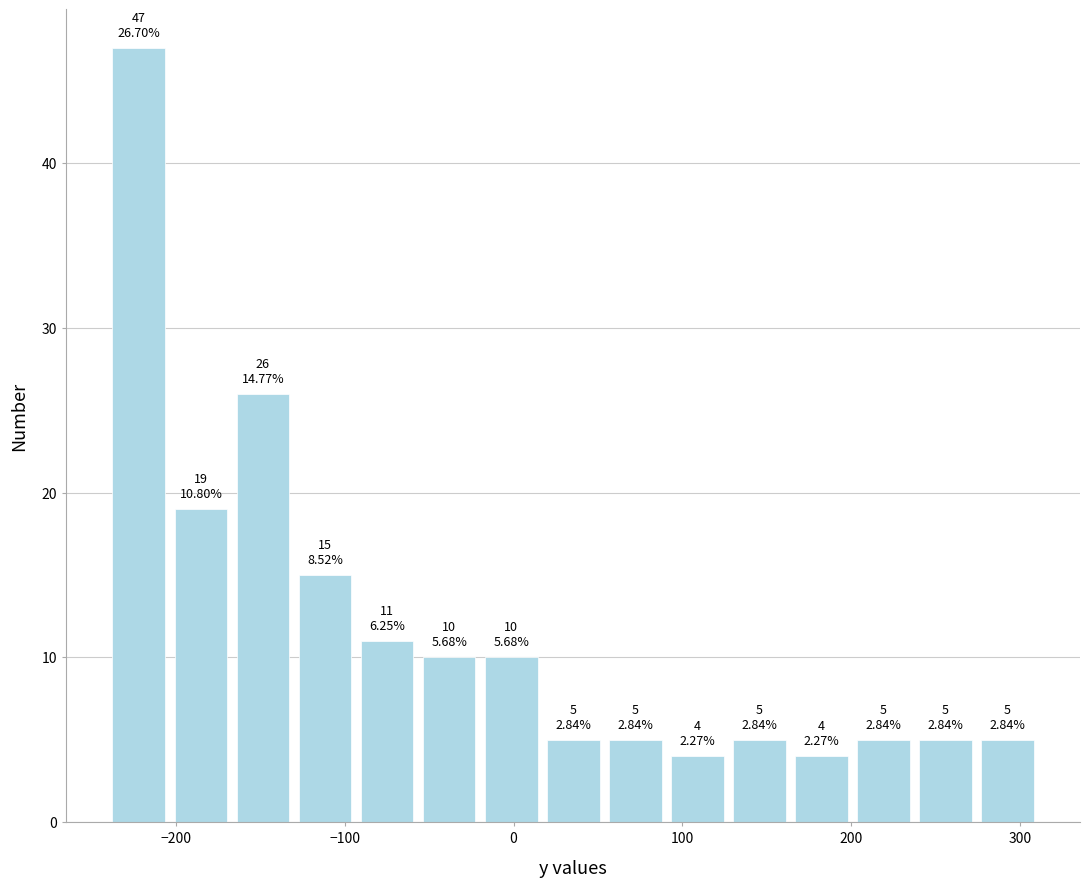

Around what value on the x-axis is the tallest bar? Give the approximate position of its centre, as read against the axis.

-220